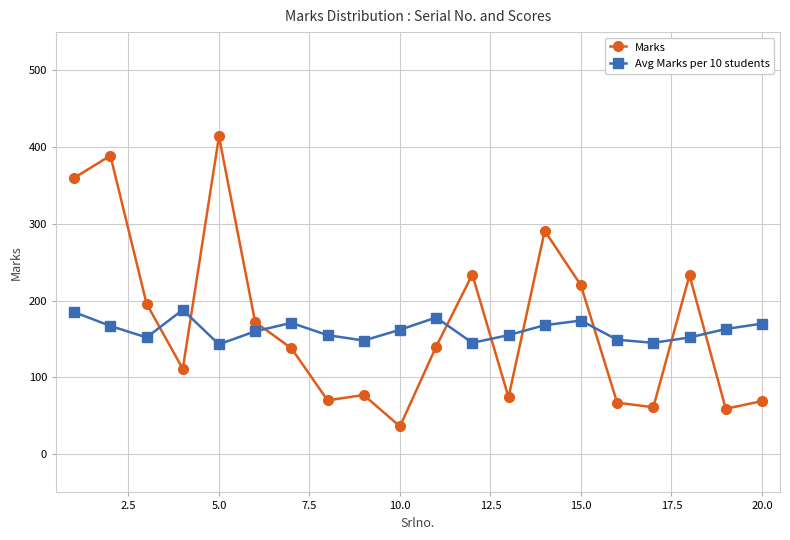

What is the value of the Avg Marks per 10 students point at the 6th from the left?

160